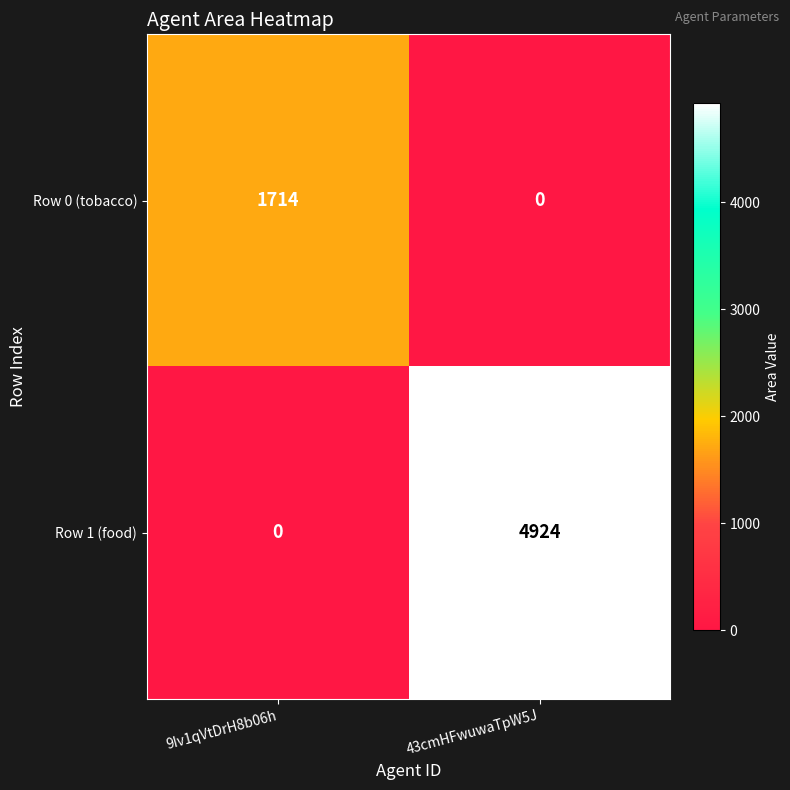

What is the sum of the Row 1 (food) values at 43cmHFwuwaTpW5J and 9Iv1qVtDrH8b06h?

4924